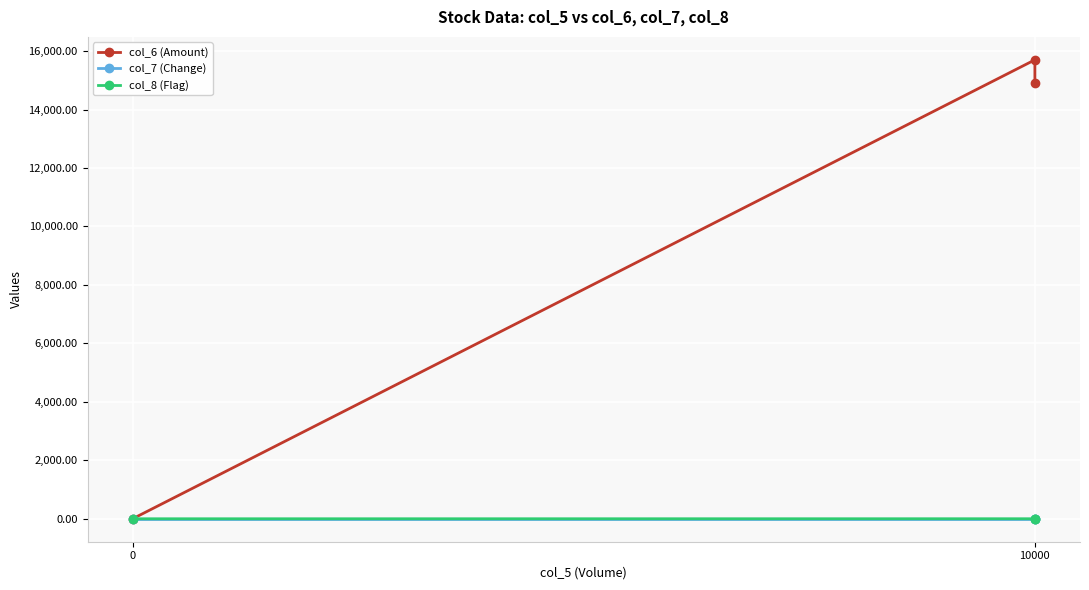

What is the total value across all series at 10000?

15701.0